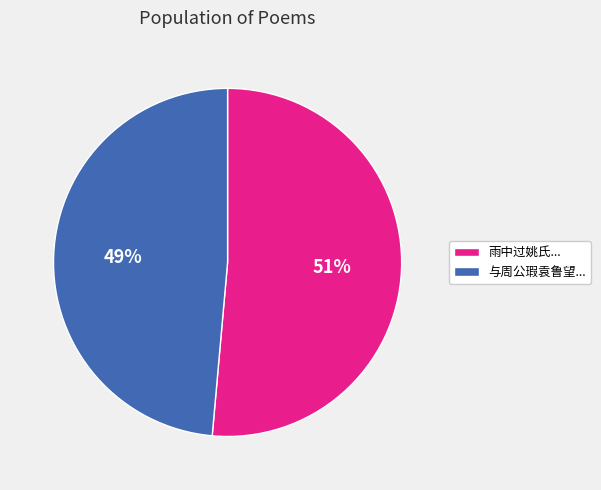

To the nearest percent, what portion does 雨中过姚氏... represent?

51%